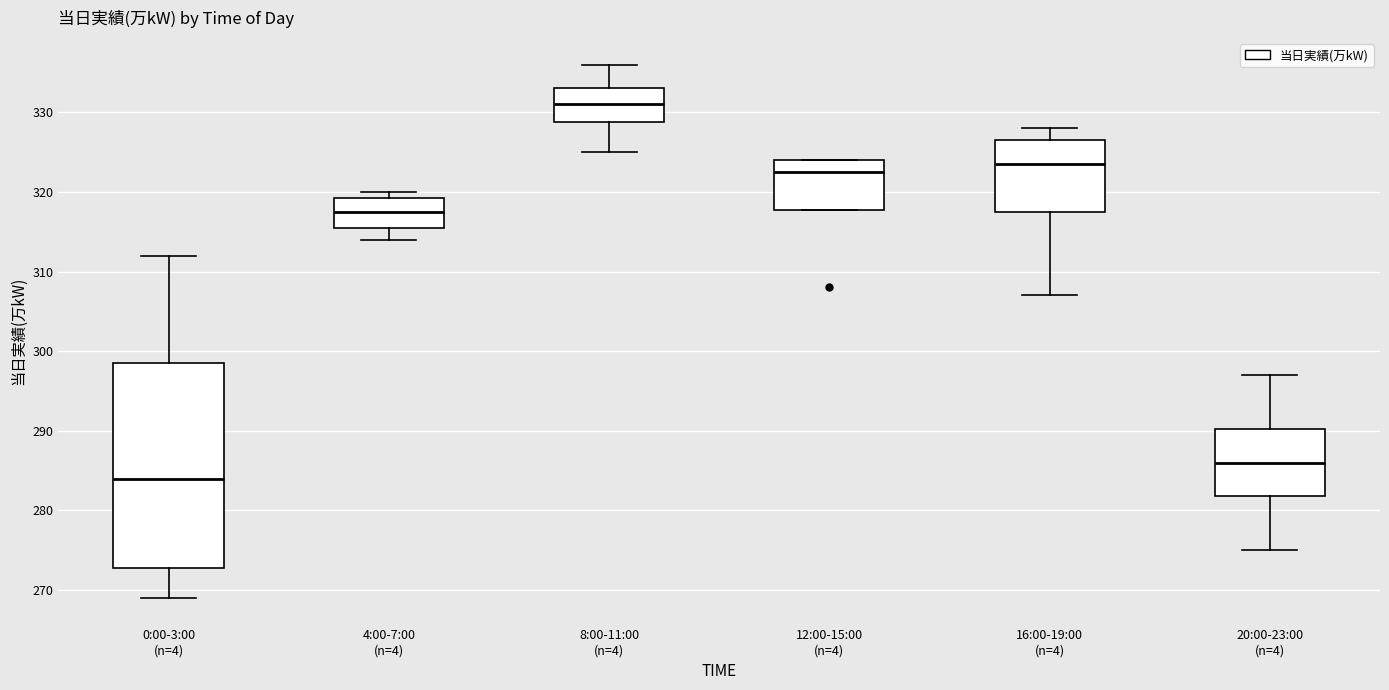

Comparing the boxes themselves (not the whiskers), which one is the tallest?

0:00-3:00 (n=4)